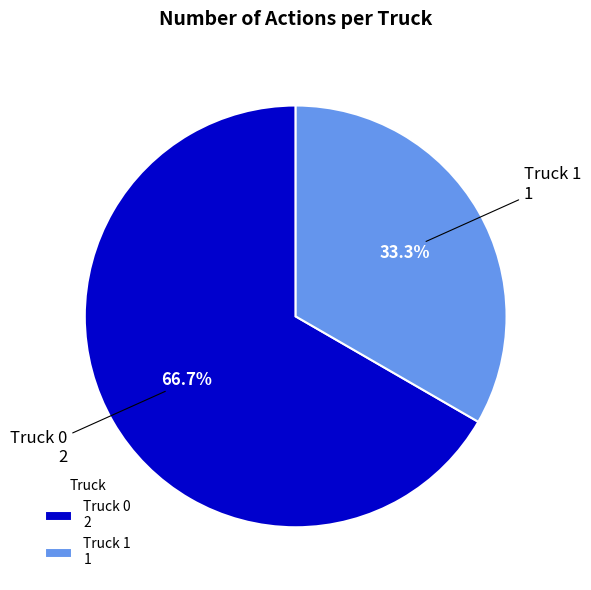

To the nearest percent, what is the difference between the Truck 1 and Truck 0 slice percentages?

33%